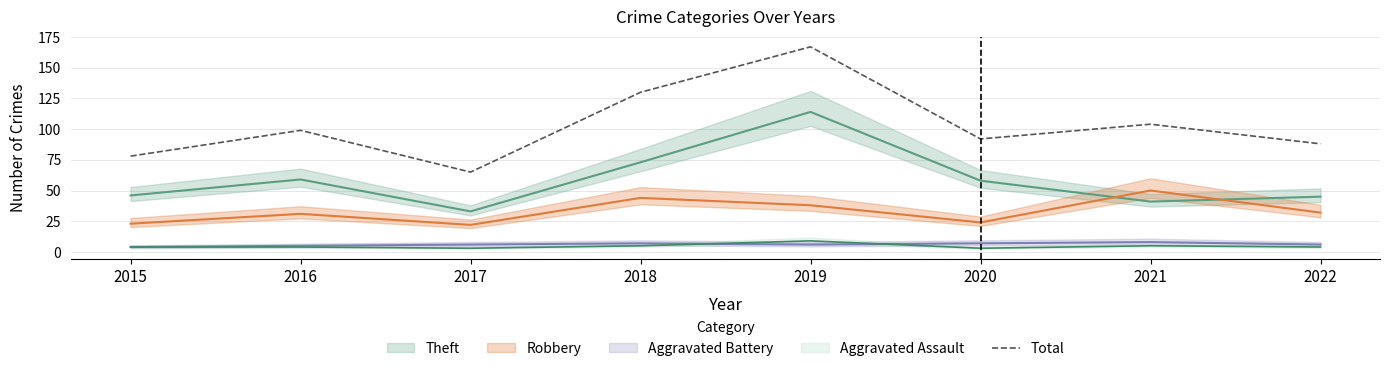

List the labels in order of Total value, largest first.

2019, 2018, 2021, 2016, 2020, 2022, 2015, 2017